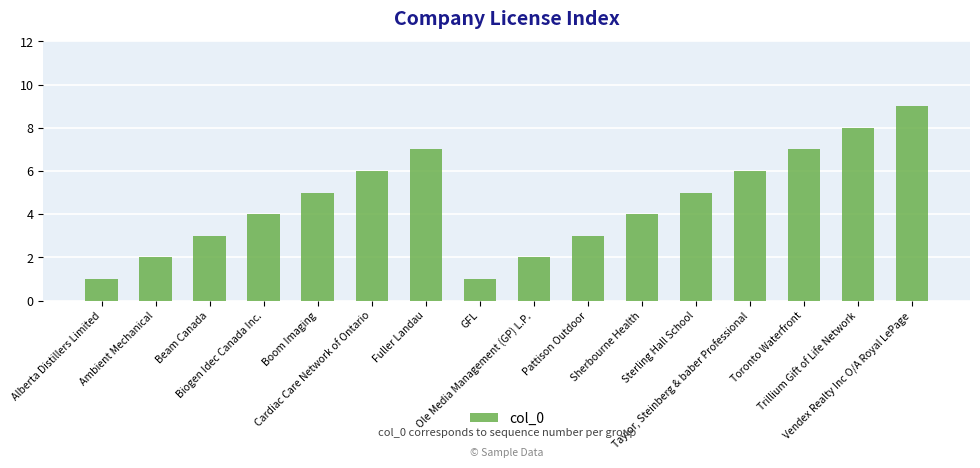

What is the average value?

5